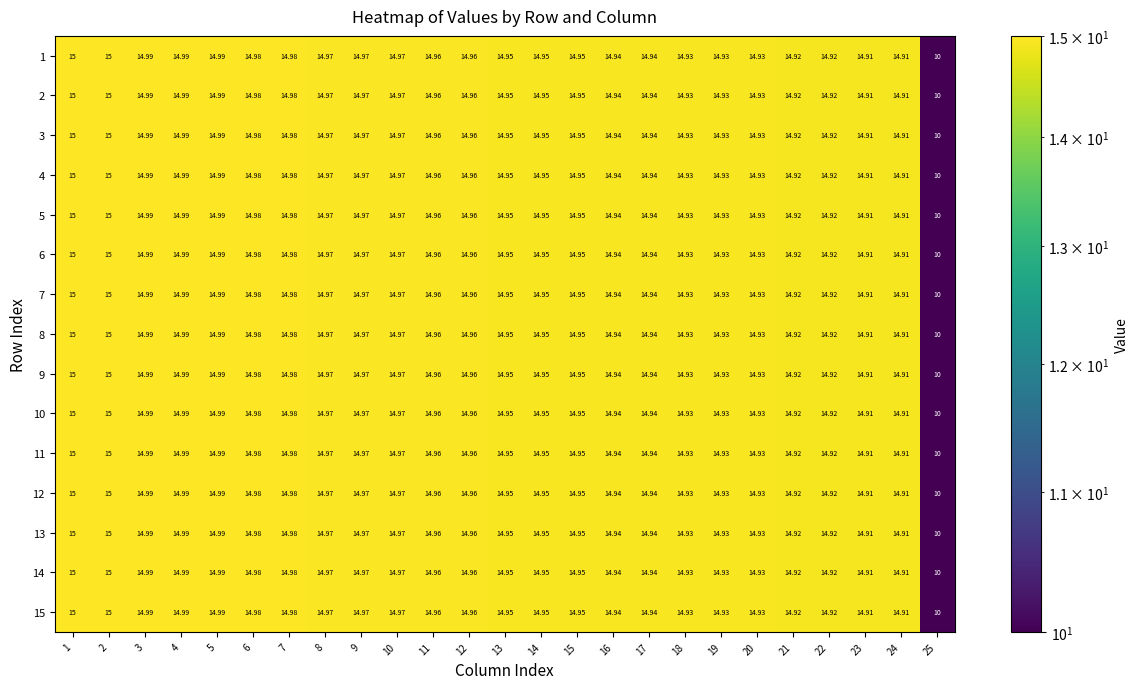

Is the value of 9 at 17 greater than the value of 4 at 23?

Yes